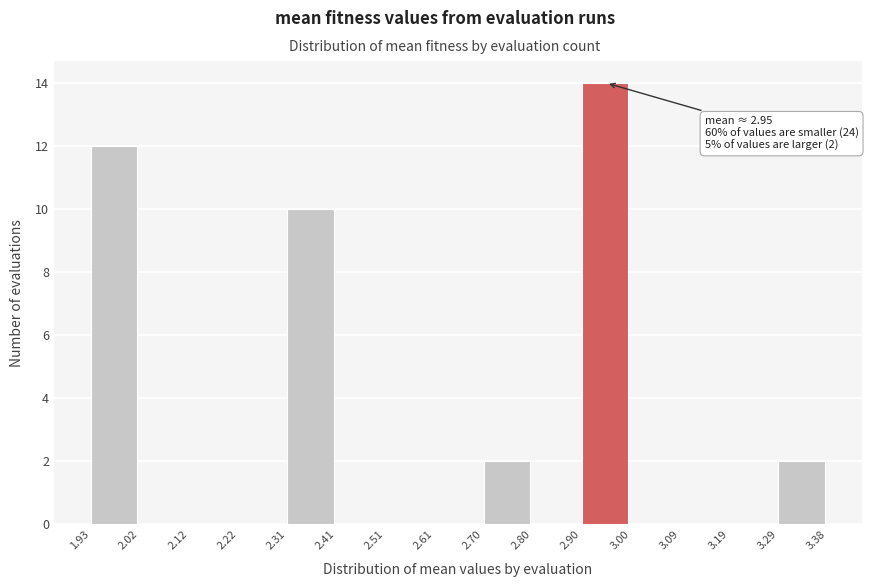

Which range on the x-axis has the tallest bar?

2.90 to 3.00